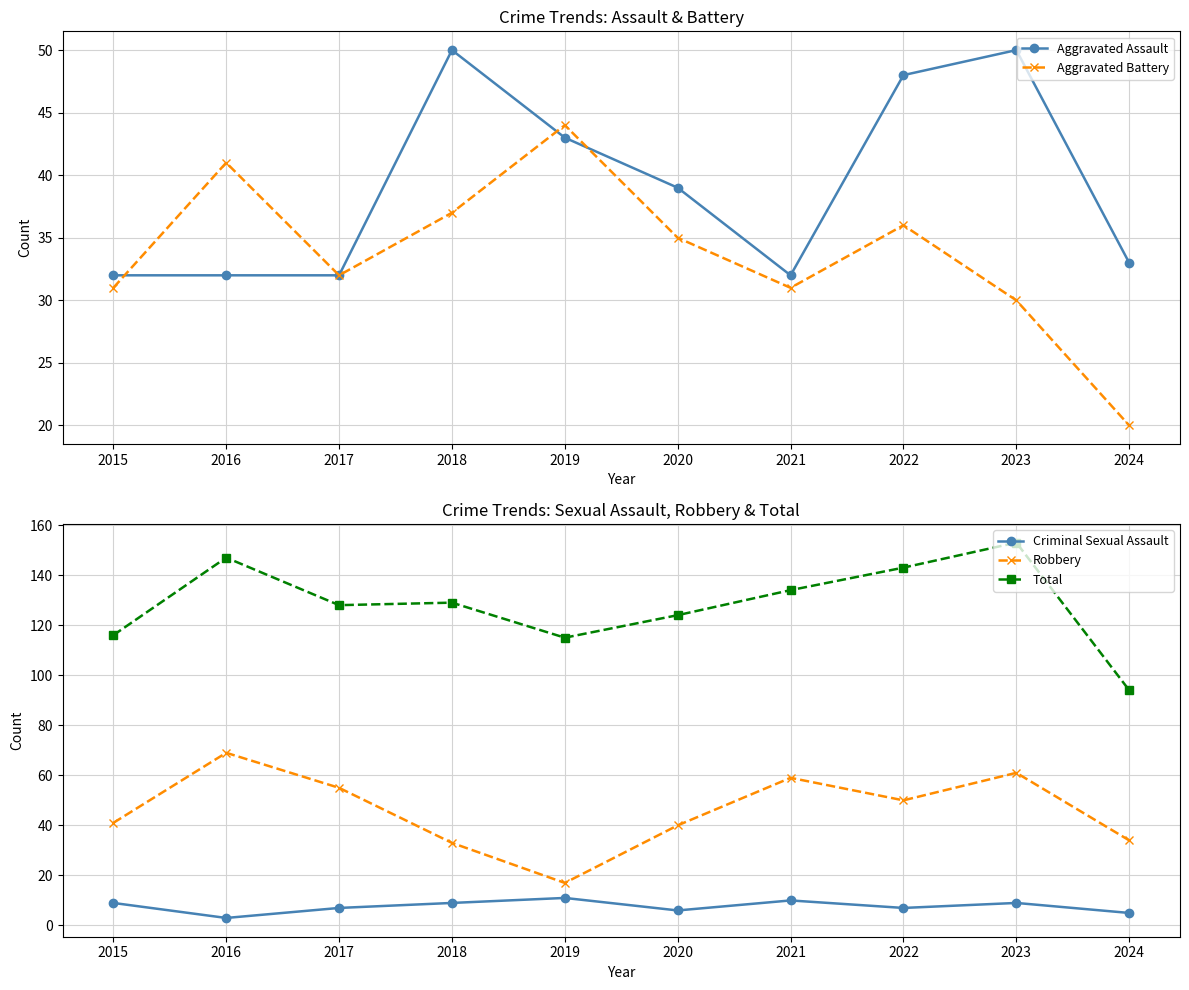

Is it true that Criminal Sexual Assault equals 9 at 2018?

True